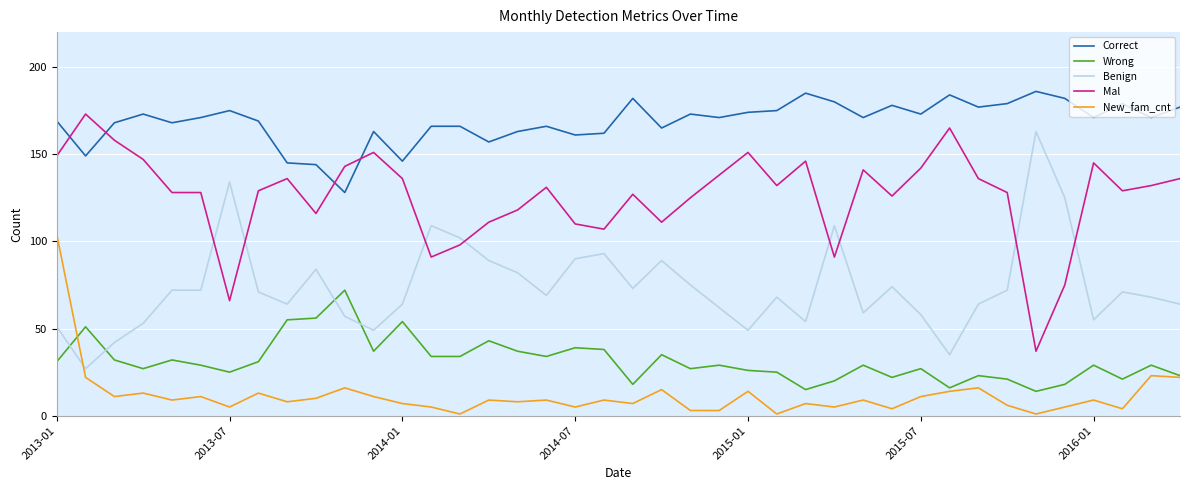

True or false: Correct and Benign intersect in this chart.

False